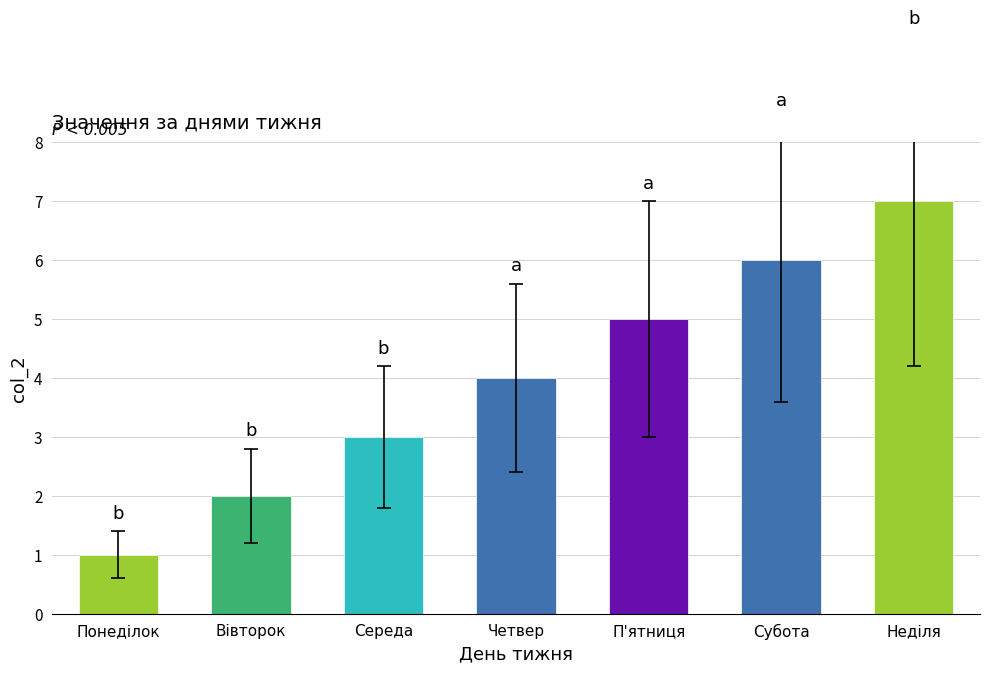

At which label is the value closest to 4?

Четвер